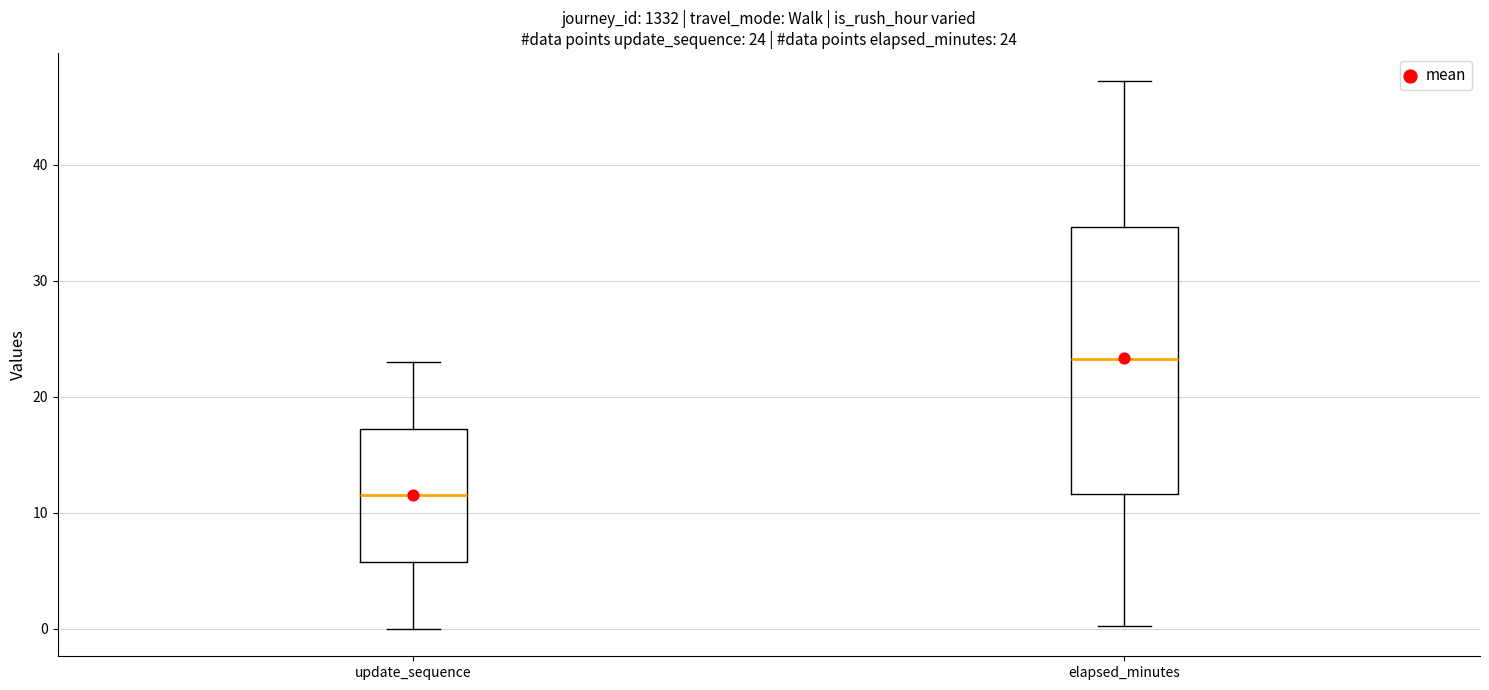

Which box is the tallest, from its lower edge to its upper edge?

elapsed_minutes